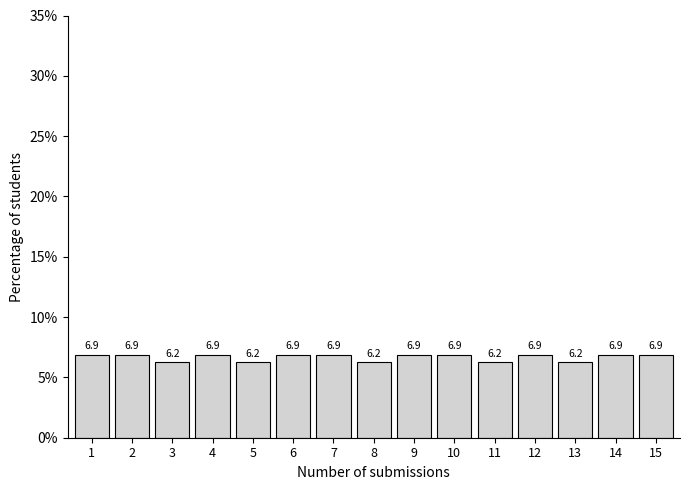

What is the value of the 10th bar from the left?

6.9